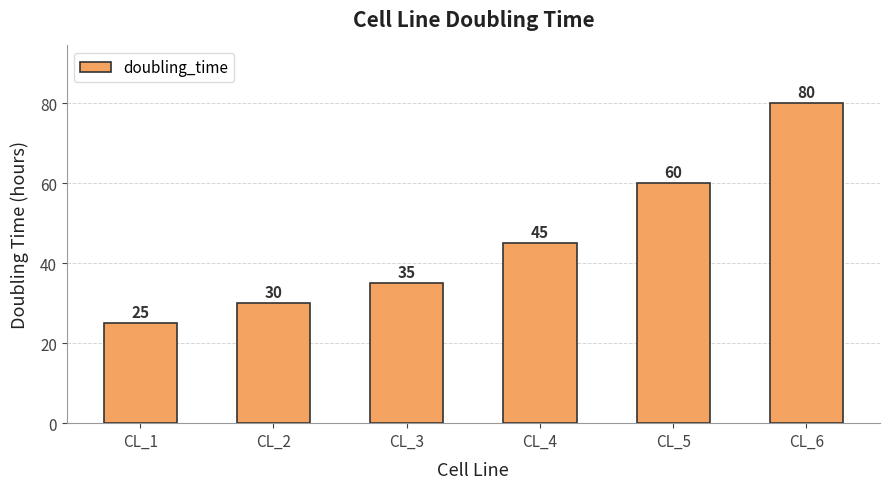

What is the approximate value at CL_3, to the nearest 10?

40